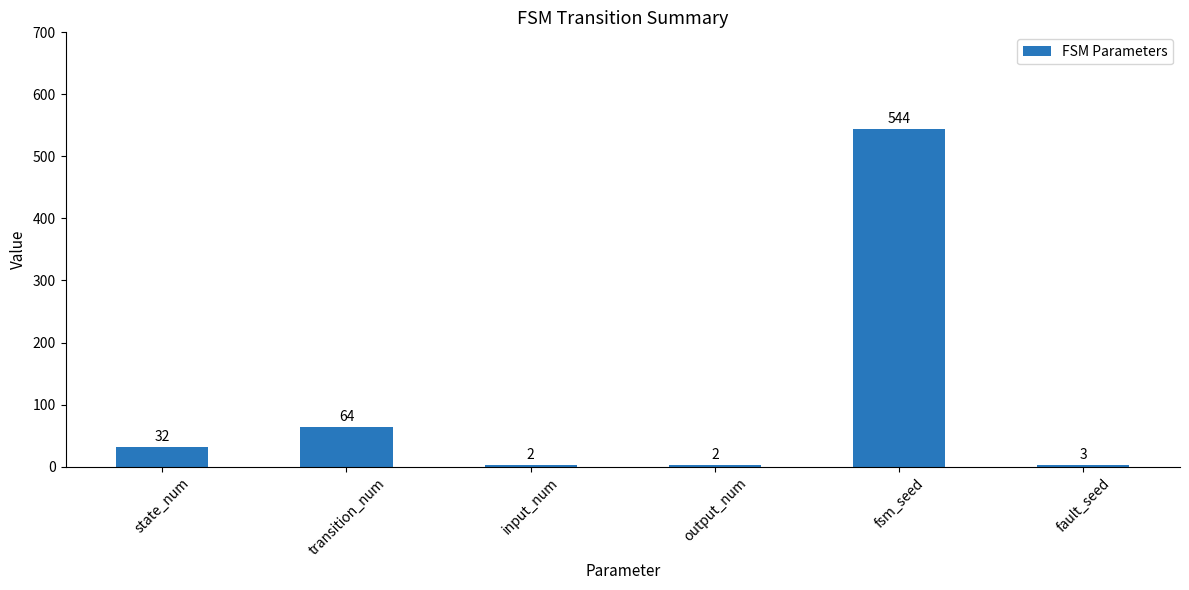

What is the ratio of the value at state_num to the value at input_num?

16.0